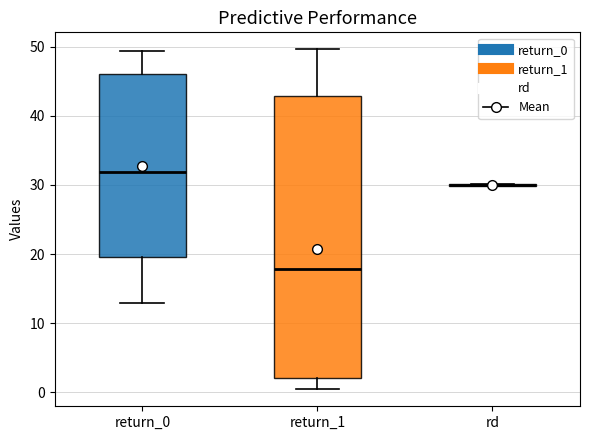

Reading left to right, transcribe this box plot: for each box, give where its median line is, the range the box spans, and where its two whiskers end, as read against the y-axis. The values are not printed on the chart, so give them approximately, as read against the axis.

return_0: median 32, box 20 to 46, whiskers 13 to 49
return_1: median 18, box 2 to 43, whiskers 0 to 50
rd: box collapsed to a line at 30, whiskers 30 to 30